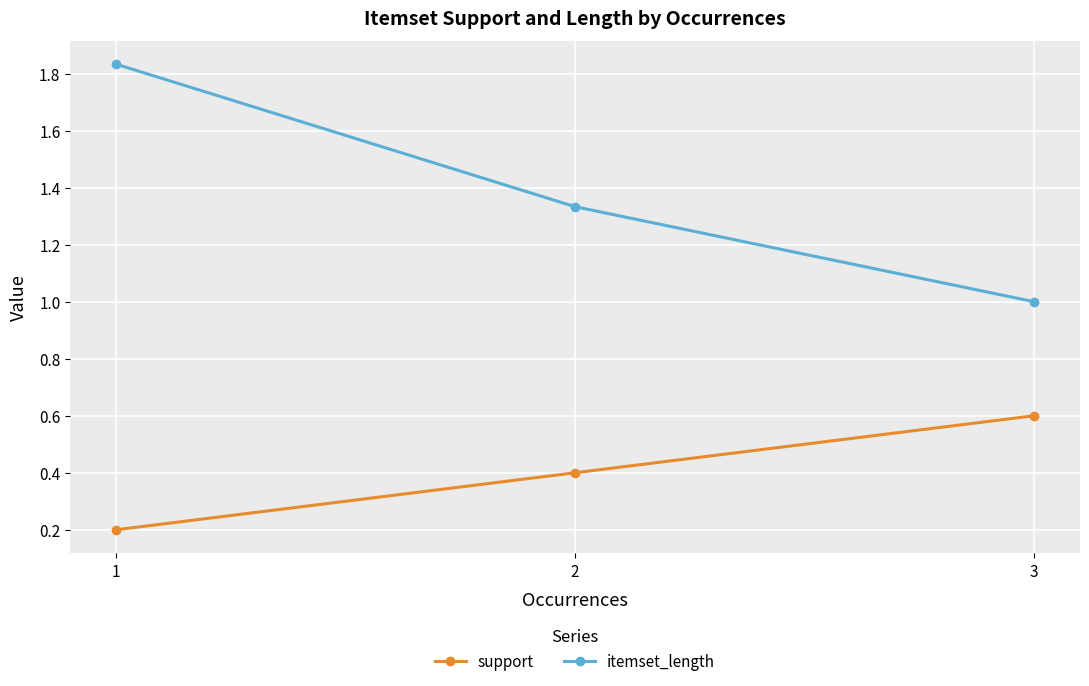

What is the average value of the support series?

0.4